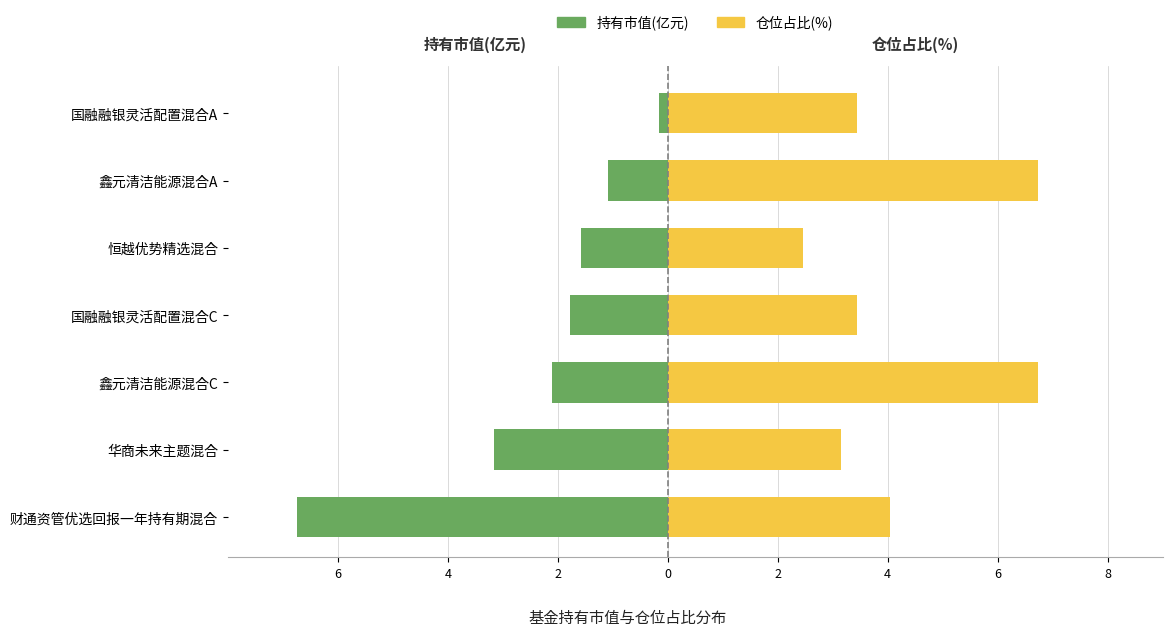

What is the difference between the maximum and minimum values in the 仓位占比(%) series?

4.3